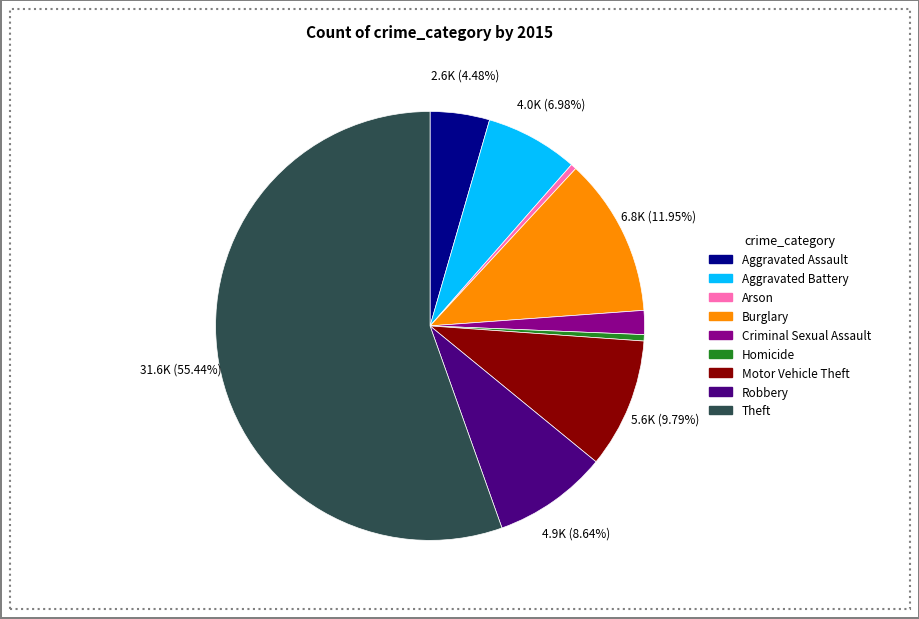

Count the number of slices in the pie.

9